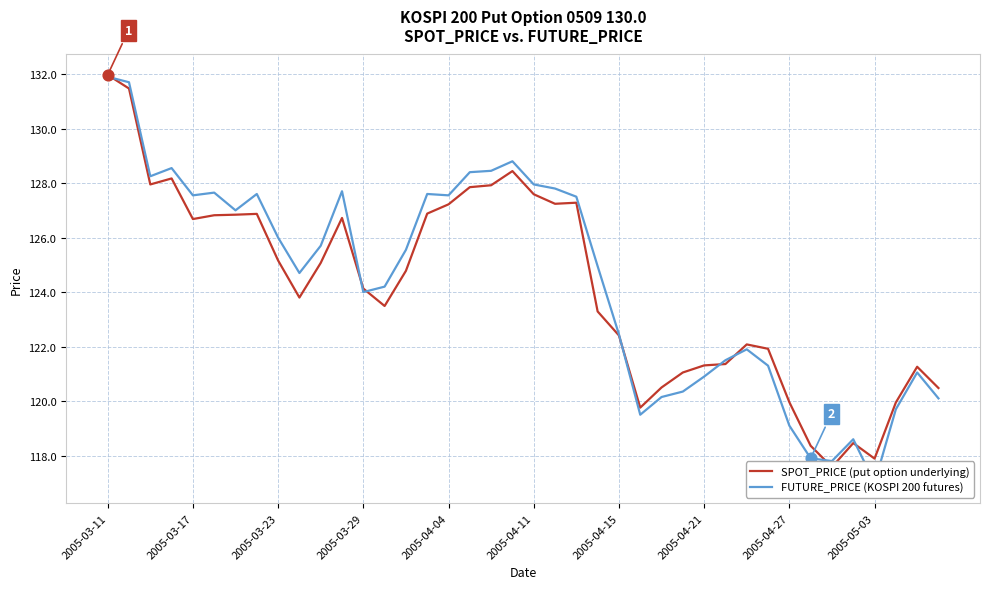

What is the total value across all series at 38?

242.3